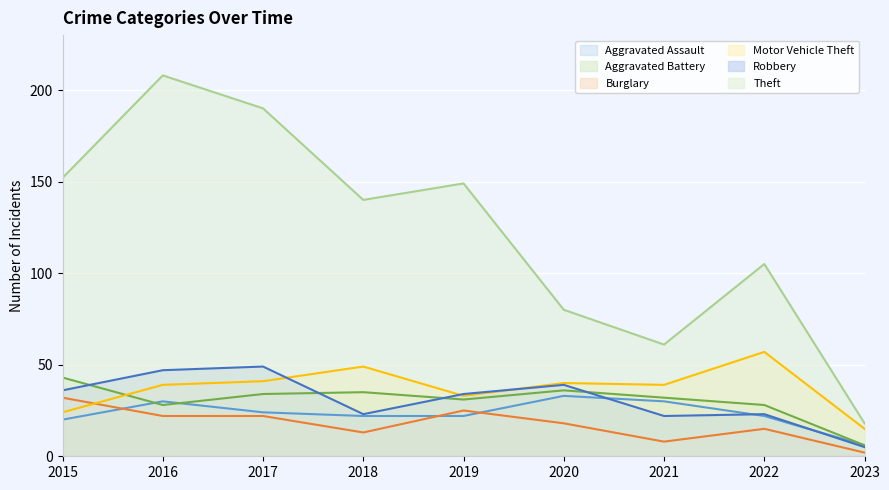

Rank the series at 2019 from highest to lowest value.

Theft, Robbery, Motor Vehicle Theft, Aggravated Battery, Burglary, Aggravated Assault